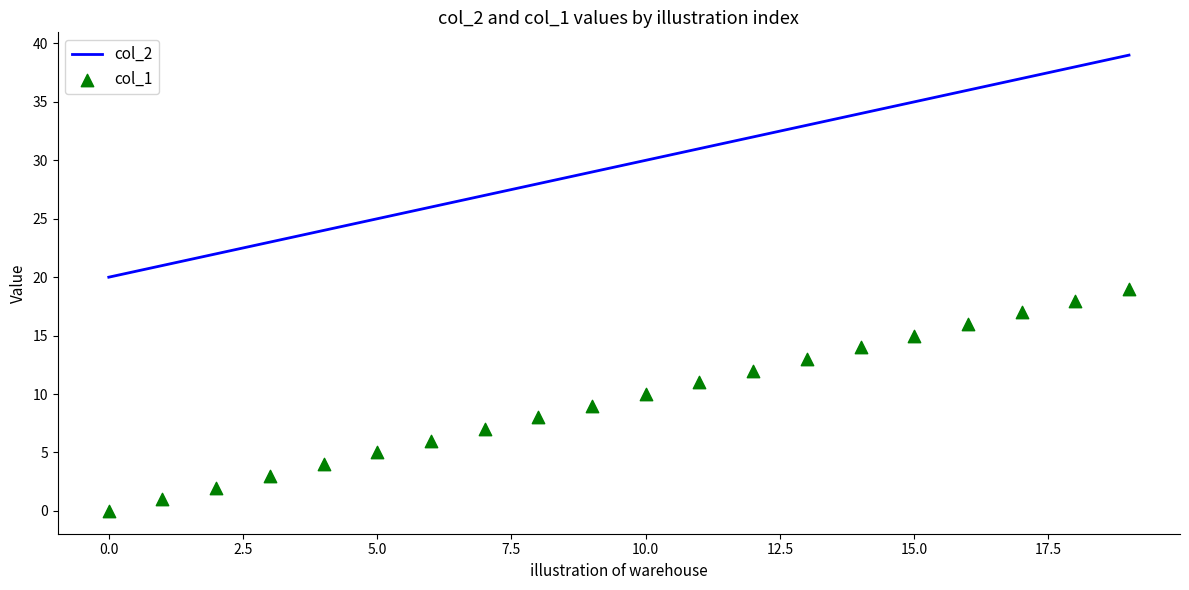

Which series has the largest total across all categories?

col_2